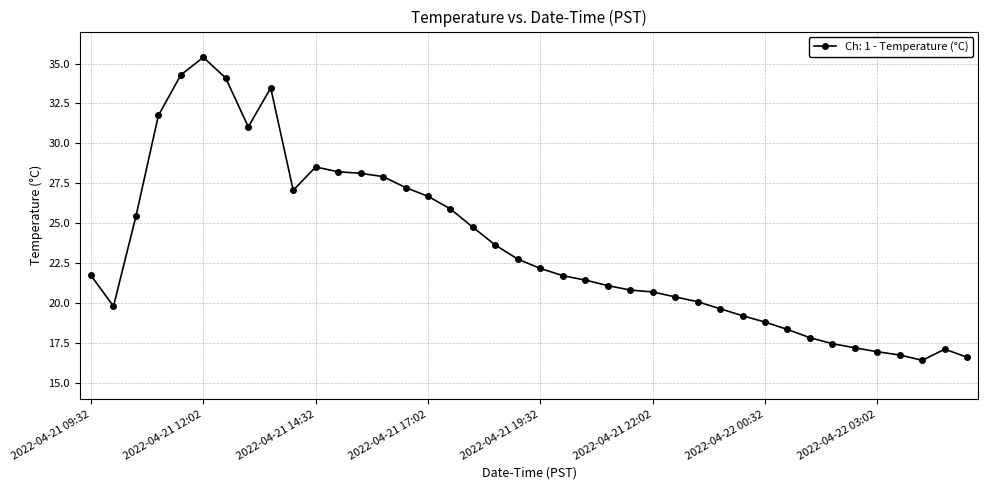

What is the minimum value shown in the chart?

16.4